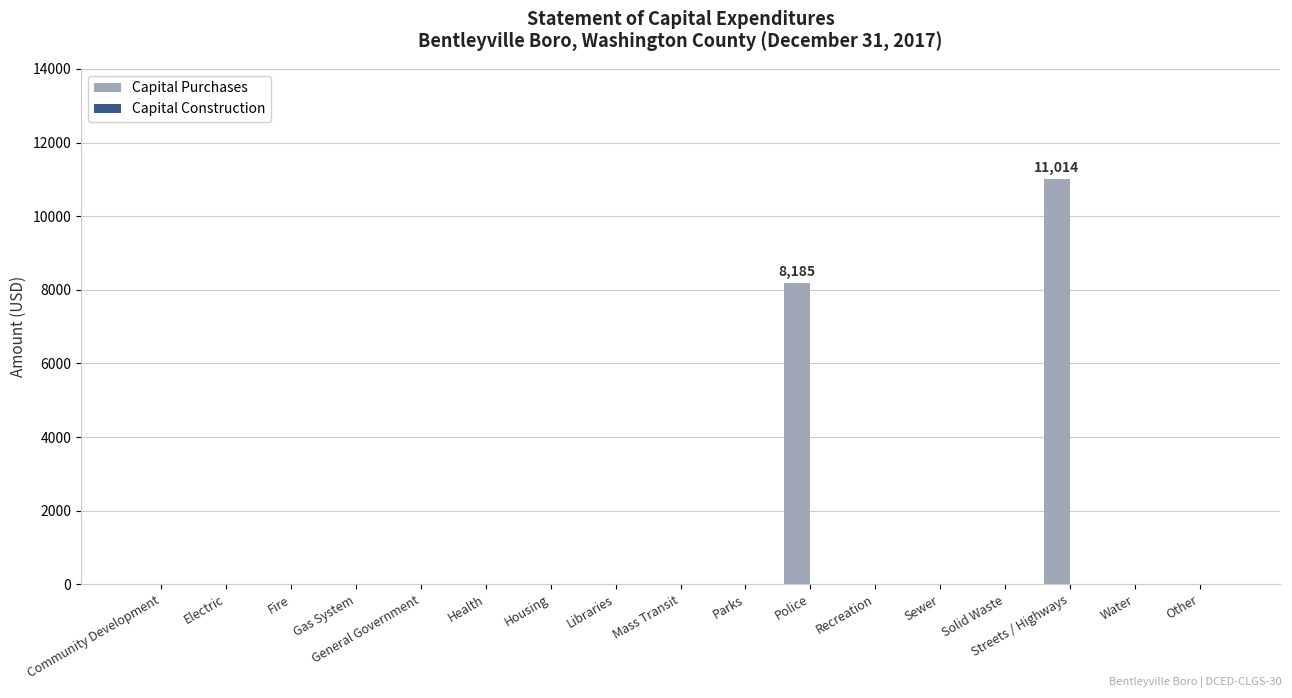

The chart shows a value of 0 at Water. True or false?

True